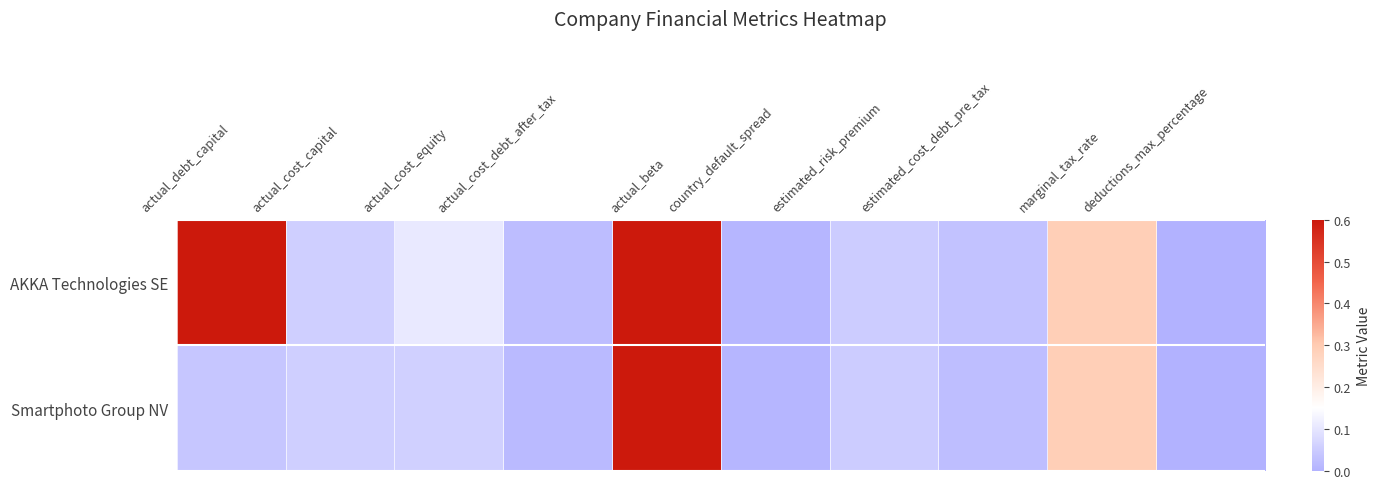

Reading right to left, extract all data points from this chart.

AKKA Technologies SE: deductions_max_percentage=0.0	marginal_tax_rate=0.3	estimated_cost_debt_pre_tax=0.0	estimated_risk_premium=0.1	country_default_spread=0.0	actual_beta=1.9	actual_cost_debt_after_tax=0.0	actual_cost_equity=0.1	actual_cost_capital=0.1	actual_debt_capital=0.6
Smartphoto Group NV: deductions_max_percentage=0.0	marginal_tax_rate=0.3	estimated_cost_debt_pre_tax=0.0	estimated_risk_premium=0.1	country_default_spread=0.0	actual_beta=0.9	actual_cost_debt_after_tax=0.0	actual_cost_equity=0.1	actual_cost_capital=0.1	actual_debt_capital=0.0